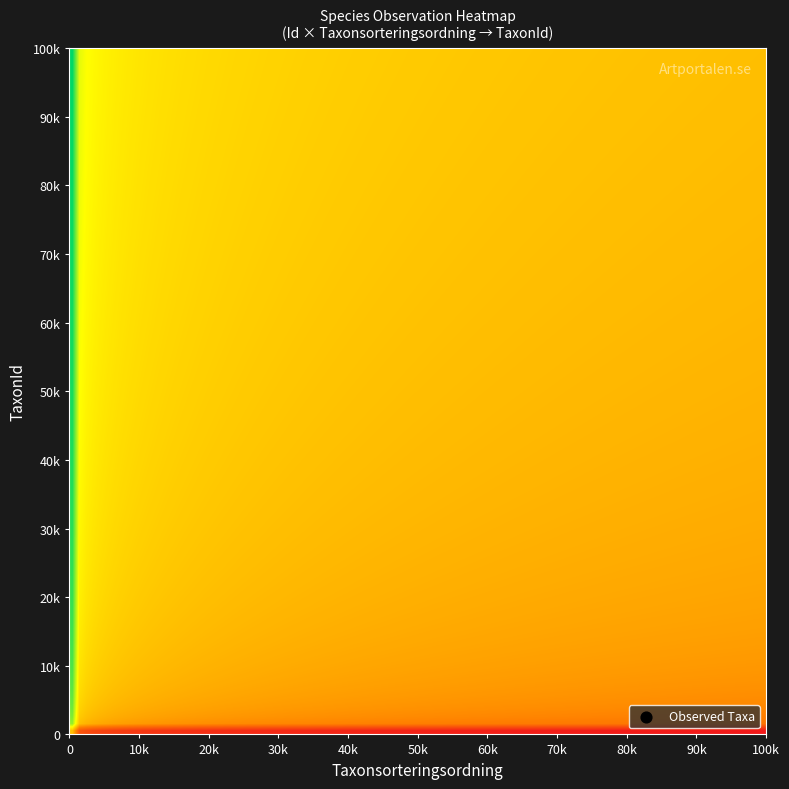

What is the total value across all series at 0?

204945